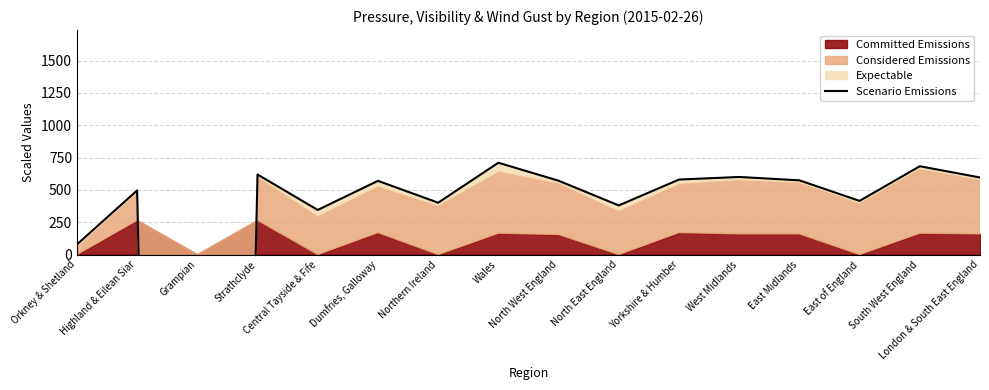

What position from the left is Orkney & Shetland?

1